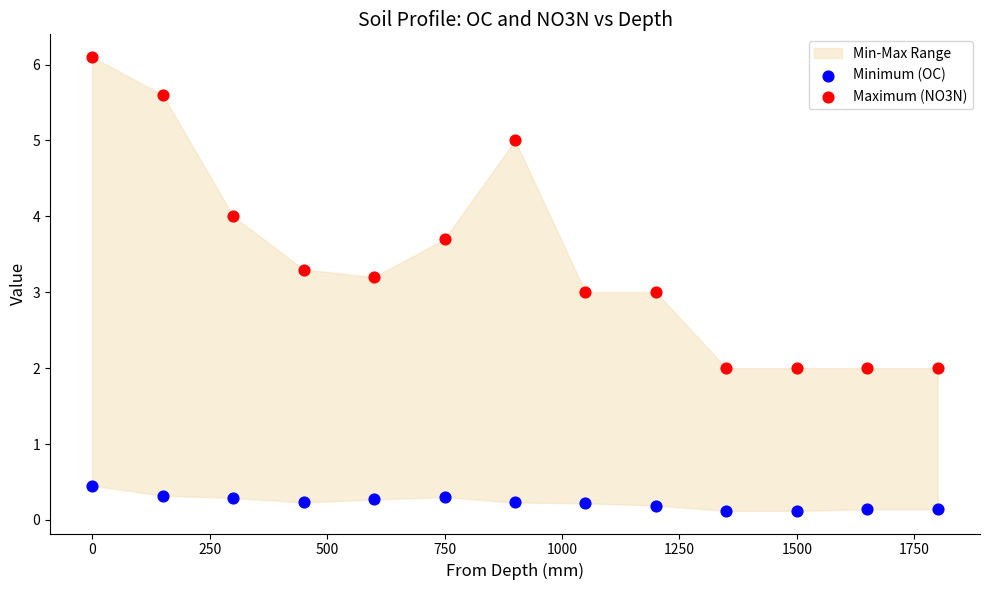

Which series reaches the maximum Y coordinate?

Maximum (NO3N)